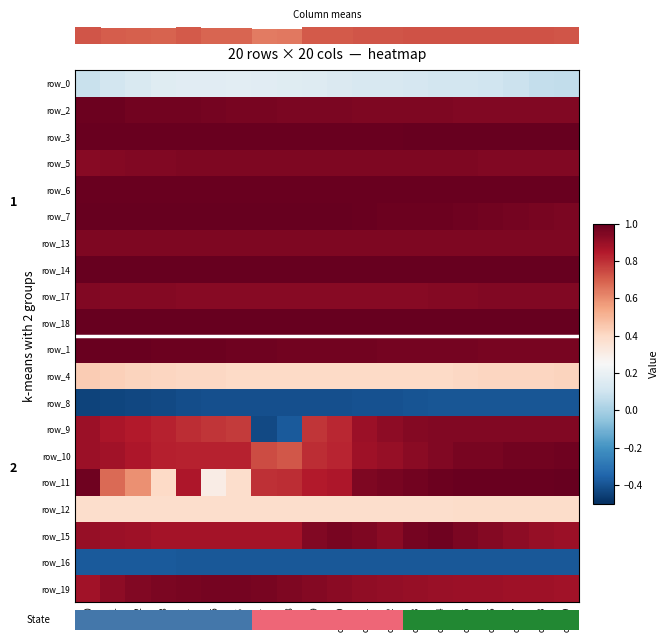

The row_19 series shows 1.3 at col_13. True or false?

False